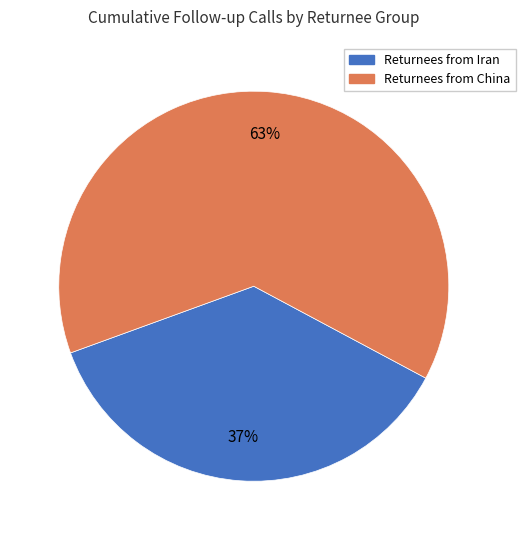

How many segments does this pie chart have?

2